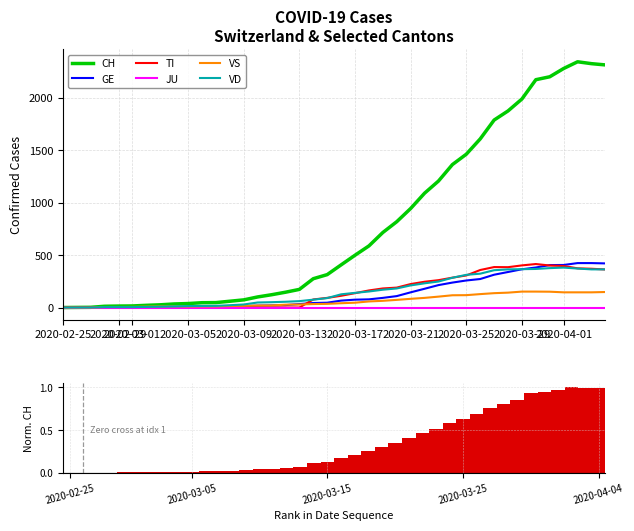

The value of TI at 2020-03-25 is 479. True or false?

False